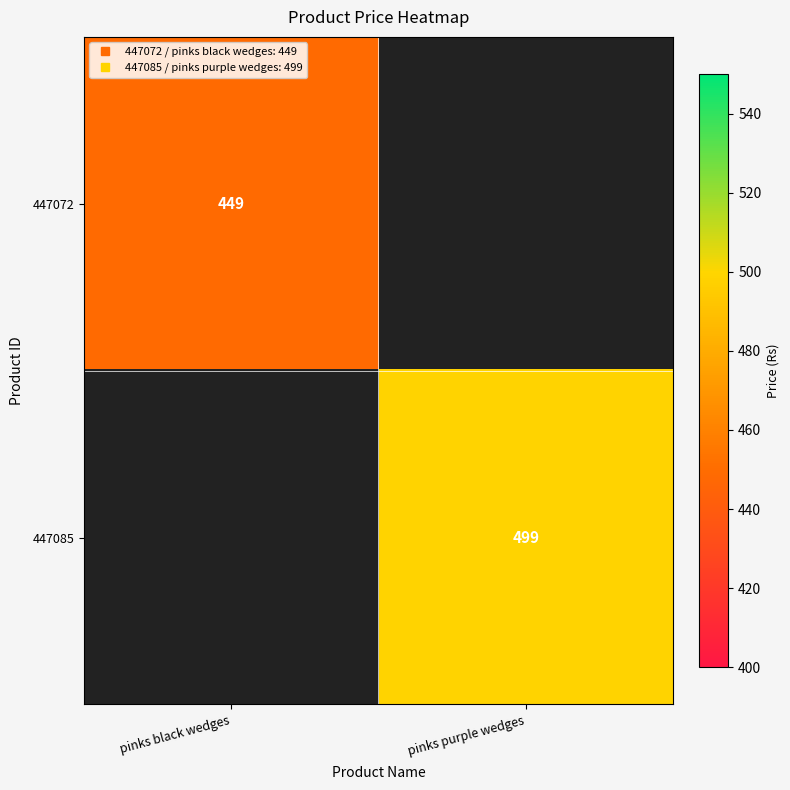

Count the number of data series in this chart.

2